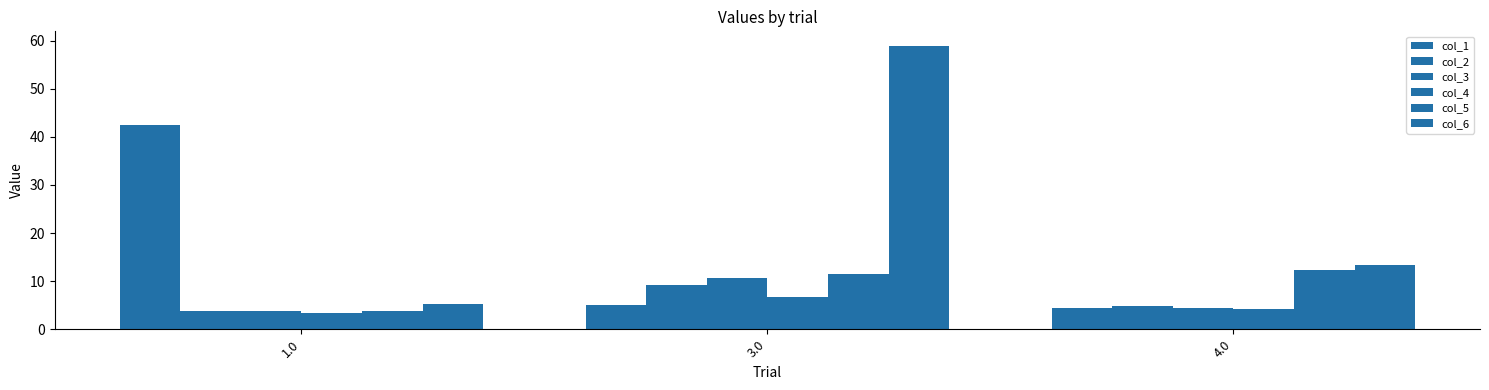

At which label does col_3 reach its peak?

3.0